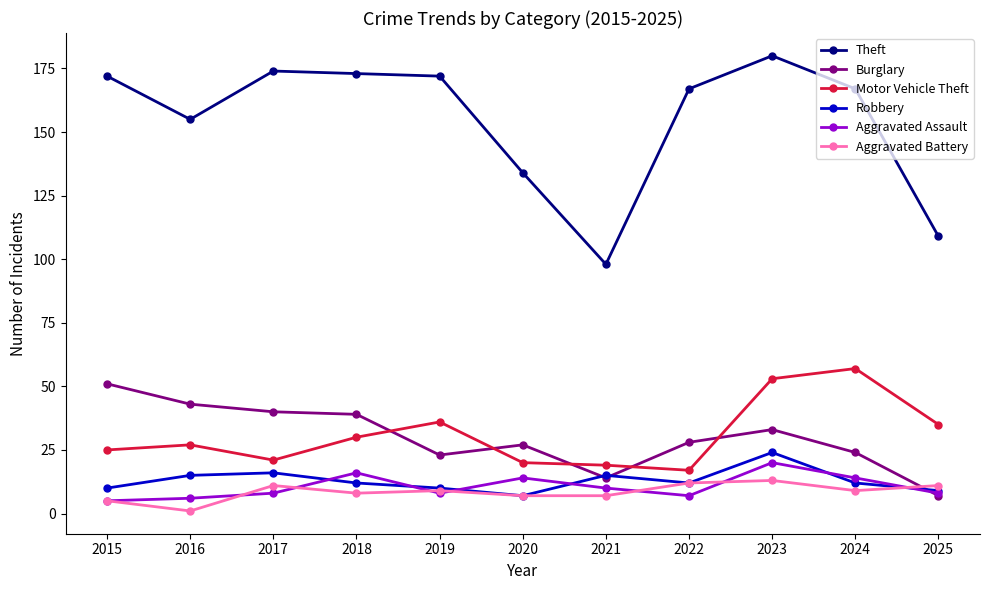

At which category does Theft reach its first local valley?

2016